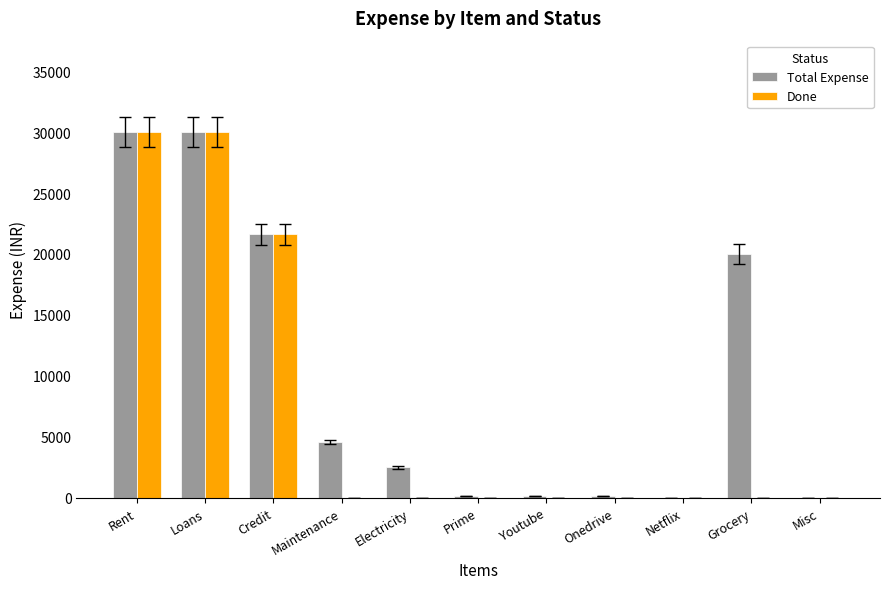

The value of Total Expense at Loans is 6863. True or false?

False